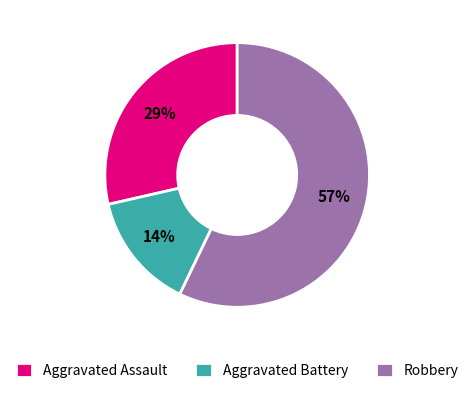

Which has a higher value, Robbery or Aggravated Assault?

Robbery